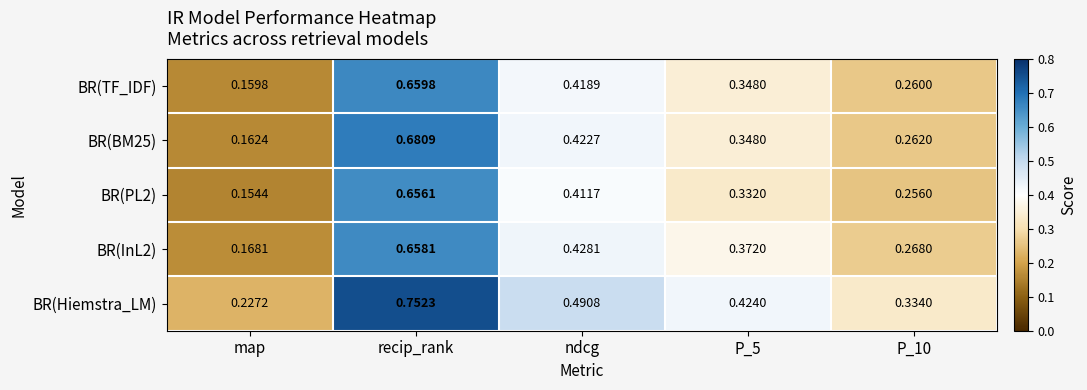

Is the value of BR(TF_IDF) at recip_rank greater than the value of BR(Hiemstra_LM) at map?

Yes